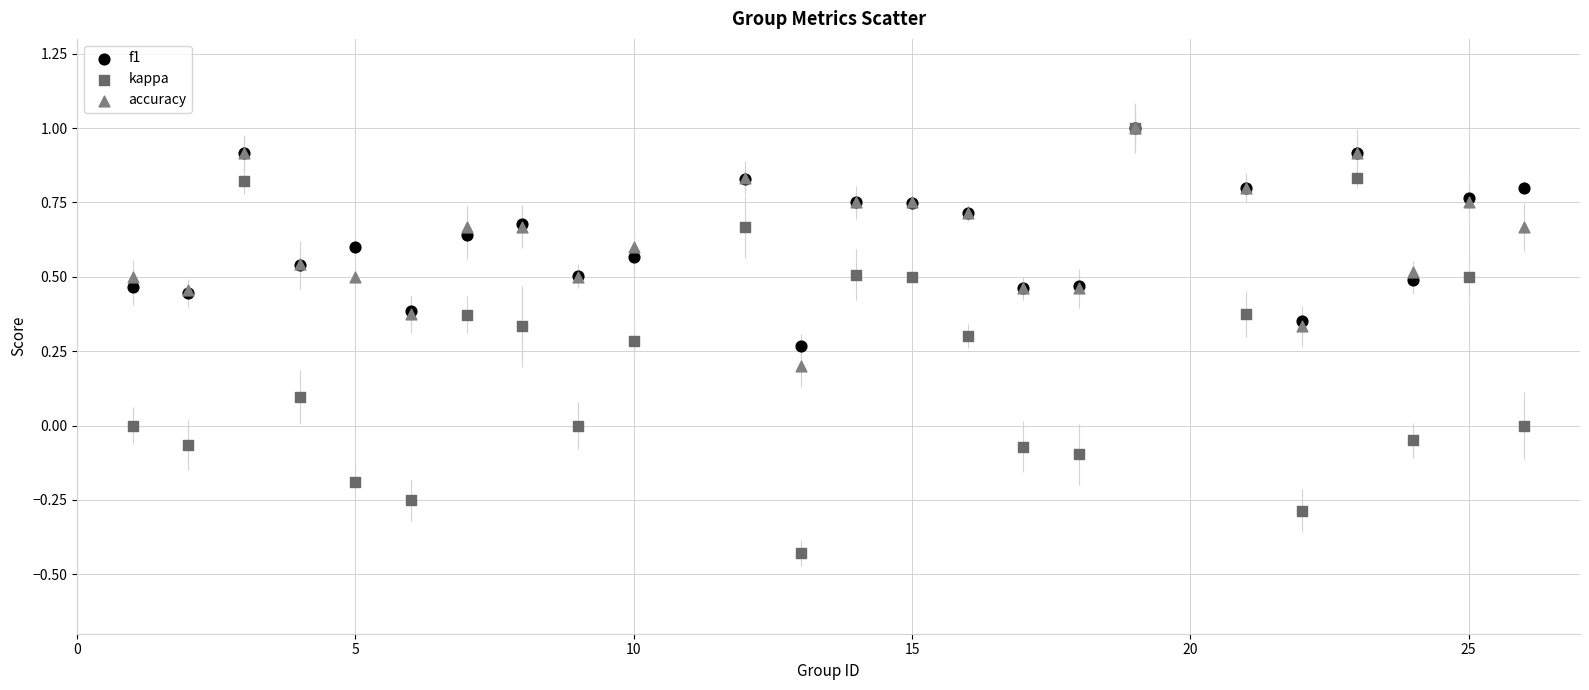

What are all the series names shown in the legend?

f1, kappa, accuracy